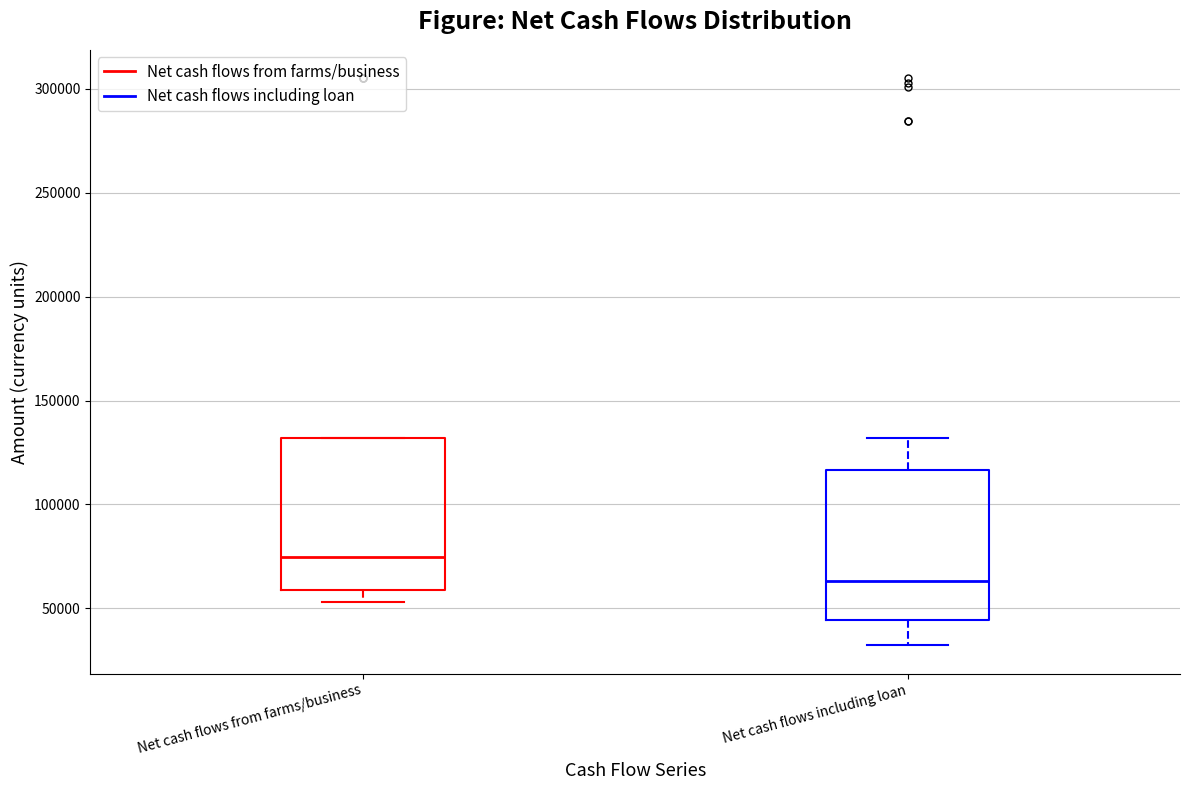

Which box has the lowest median line?

Net cash flows including loan